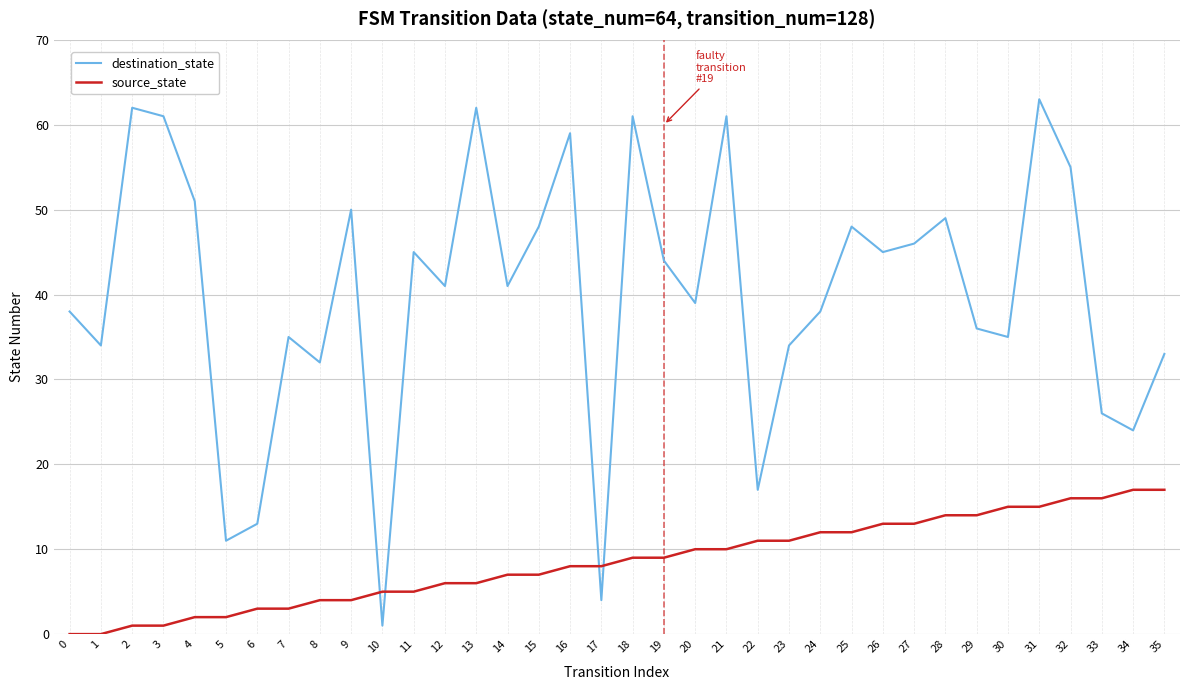

Which series has the widest spread of values?

destination_state